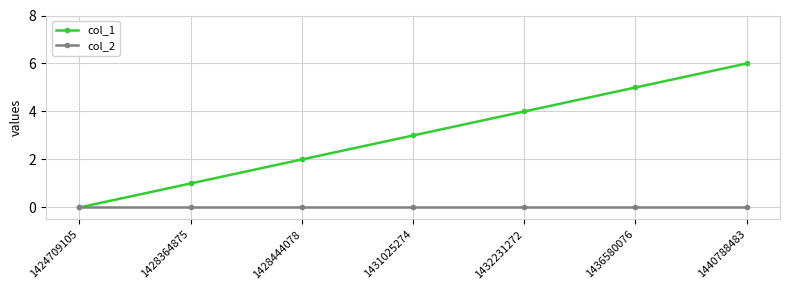

Rank the categories by col_1 value from lowest to highest.

1424709105, 1428364875, 1428444078, 1431025274, 1432231272, 1436580076, 1440788483